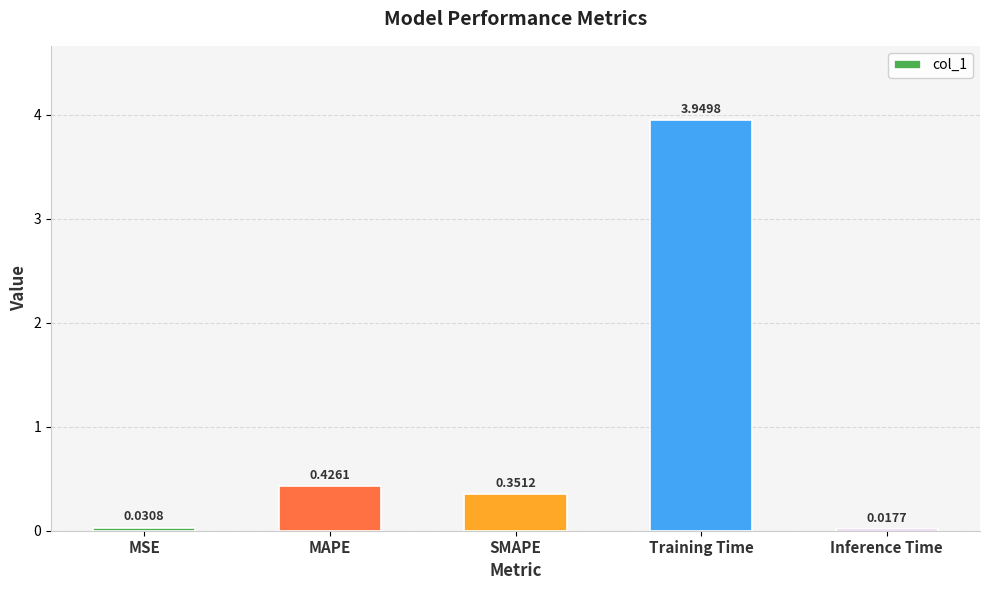

List the labels in order of value, smallest first.

Inference Time, MSE, SMAPE, MAPE, Training Time